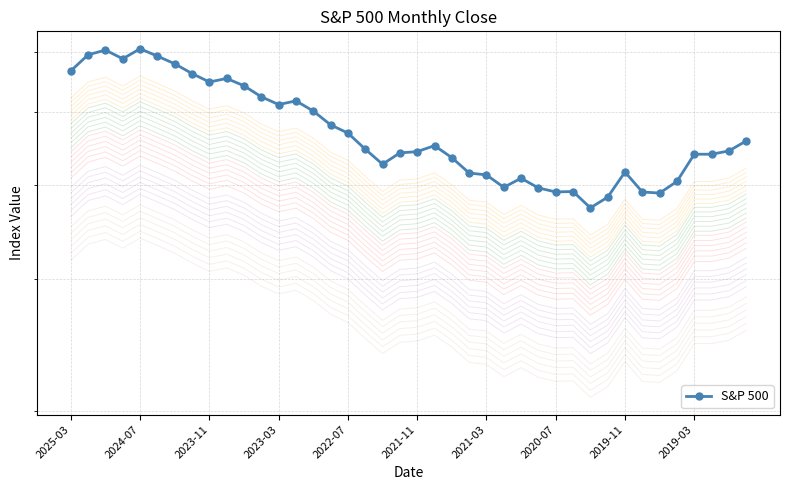

The value at 26 is 4079.7. True or false?

True